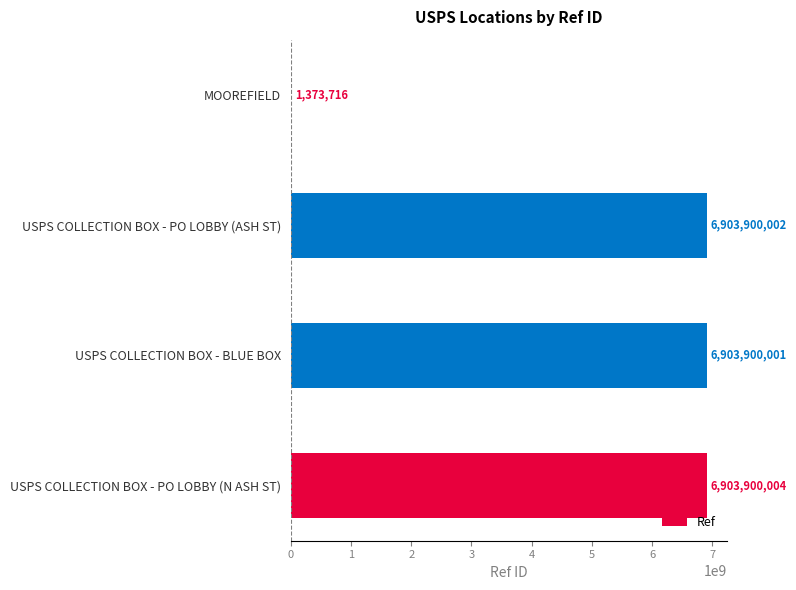

What is the sum of the values at MOOREFIELD and USPS COLLECTION BOX - PO LOBBY (N ASH ST)?

6905273720